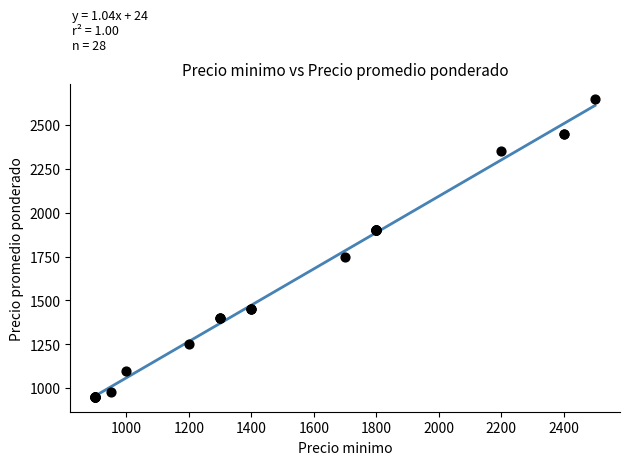

What Y value in the scatter plot is closest to 1800?

1750